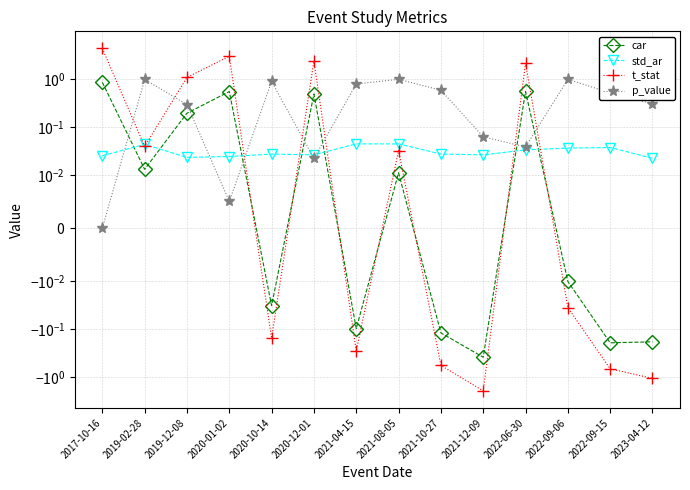

How many intersections are there between t_stat and car?

7